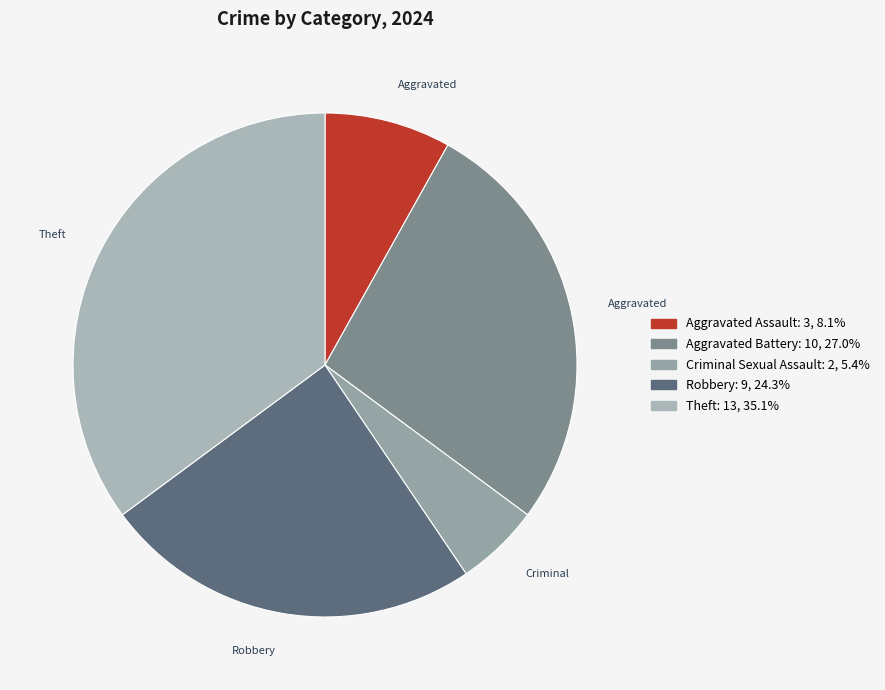

Is there any slice that represents more than half of the pie?

No